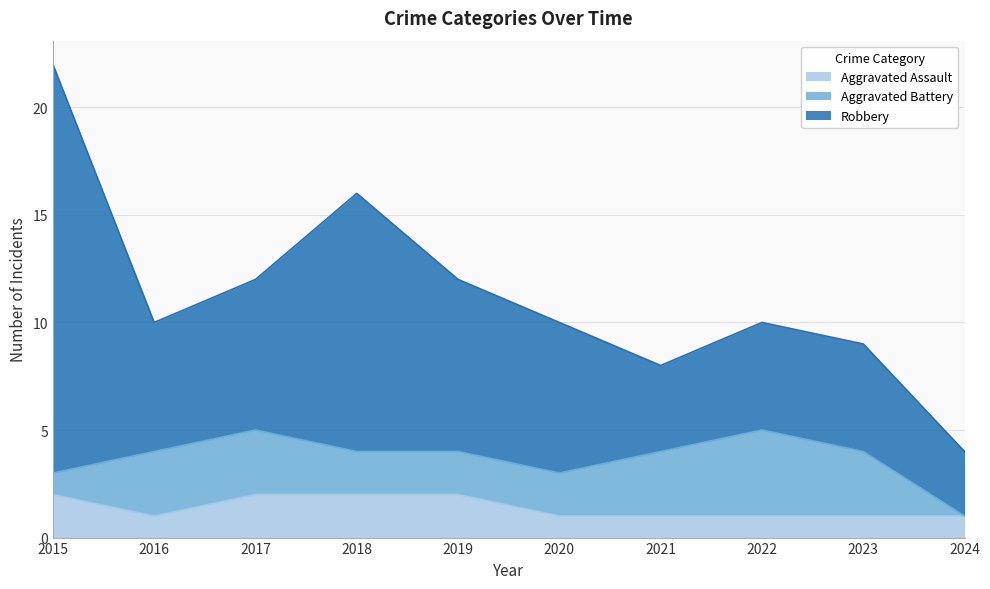

How many Aggravated Assault values are between 1 and 2?

10